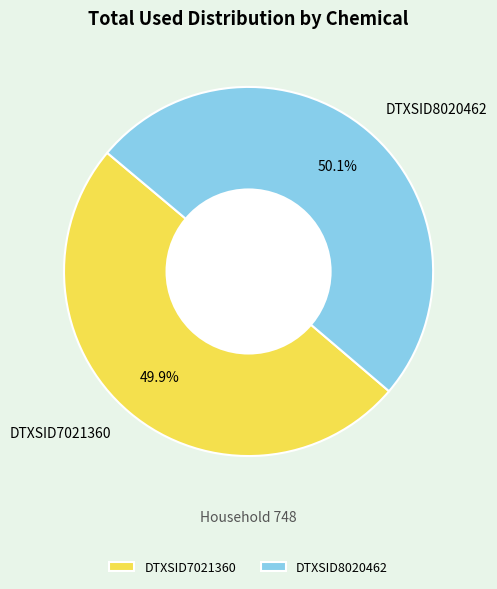

How many segments does this pie chart have?

2